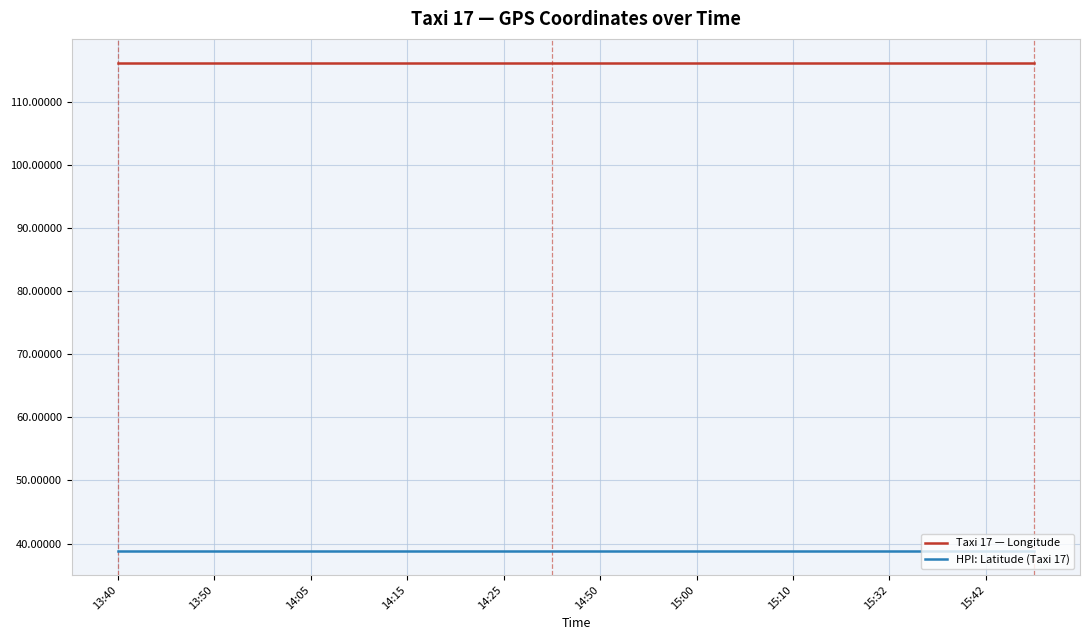

List the series in order of their overall mean, highest first.

Taxi 17 — Longitude, HPI: Latitude (Taxi 17)